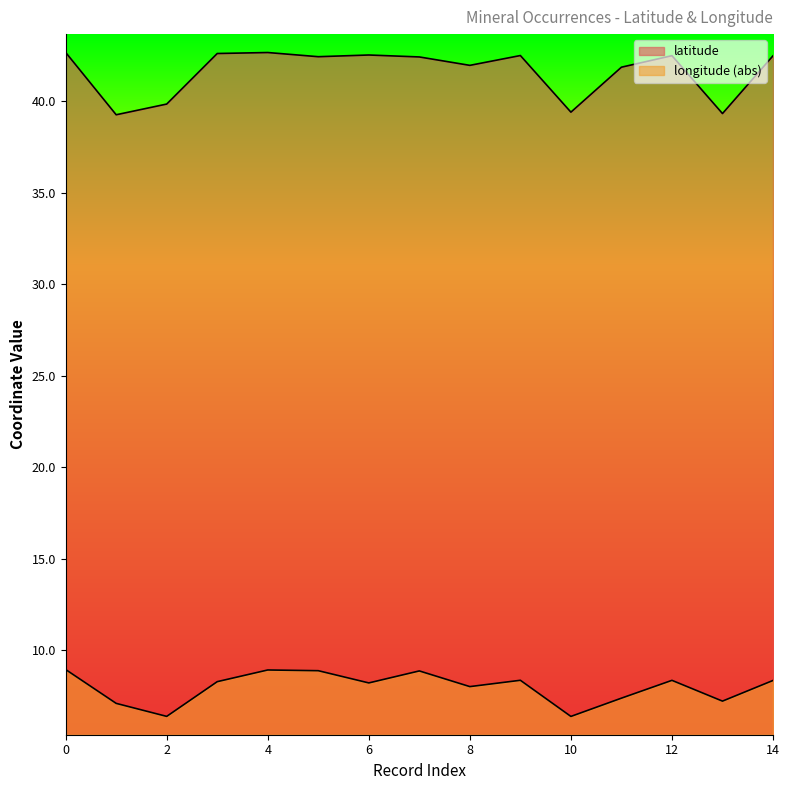

What is the value of the latitude point at the 15th from the left?

42.5